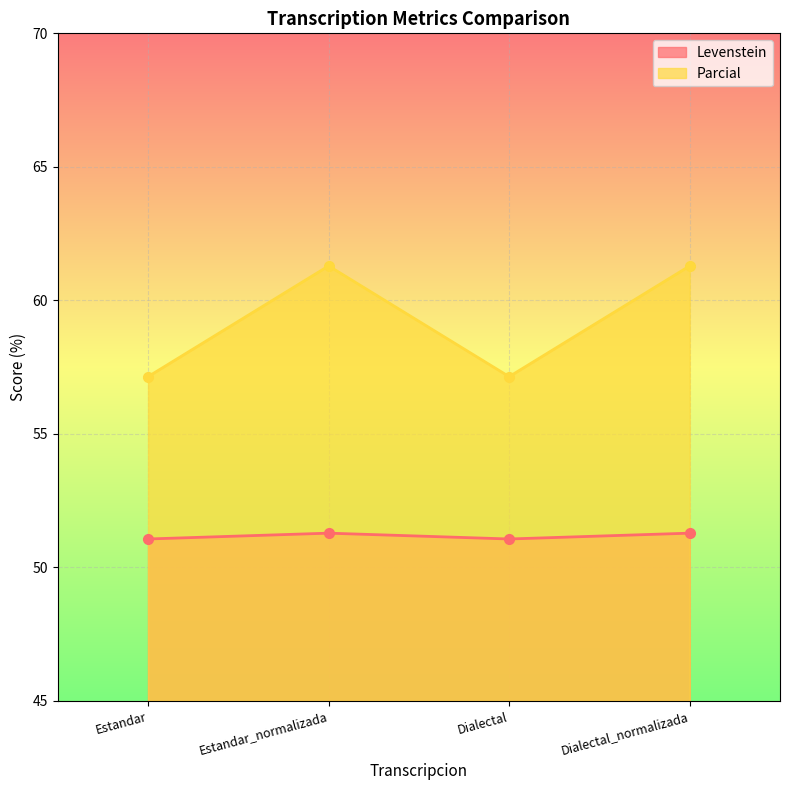

What is the sum of all Parcial values?

236.9